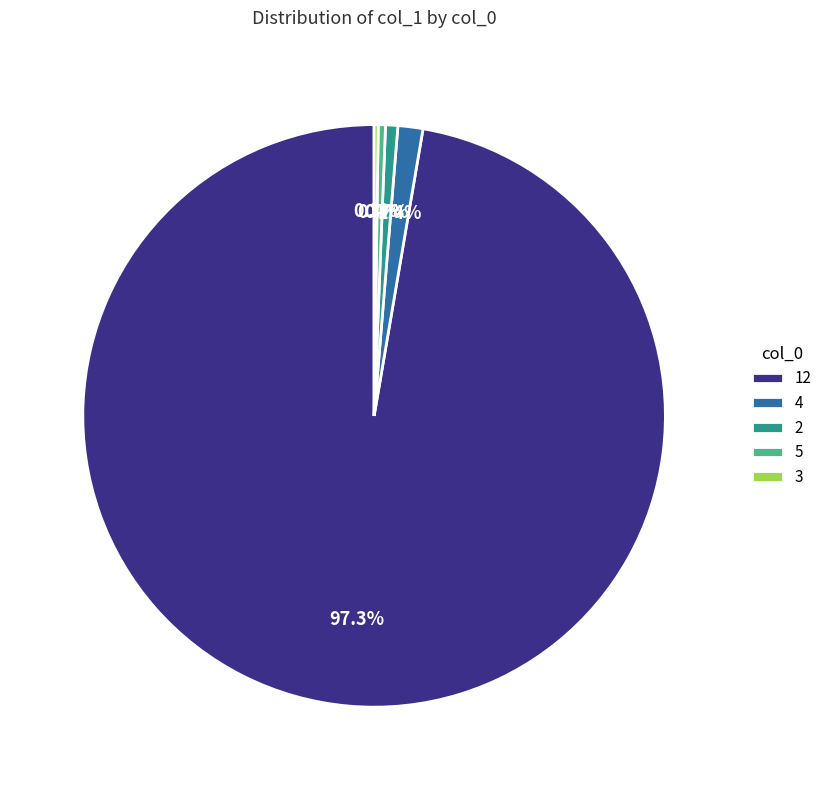

To the nearest percent, what portion does 4 represent?

1%